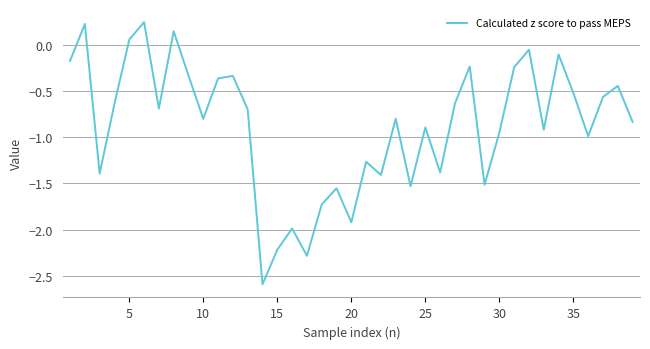

What is the minimum value shown in the chart?

-2.6